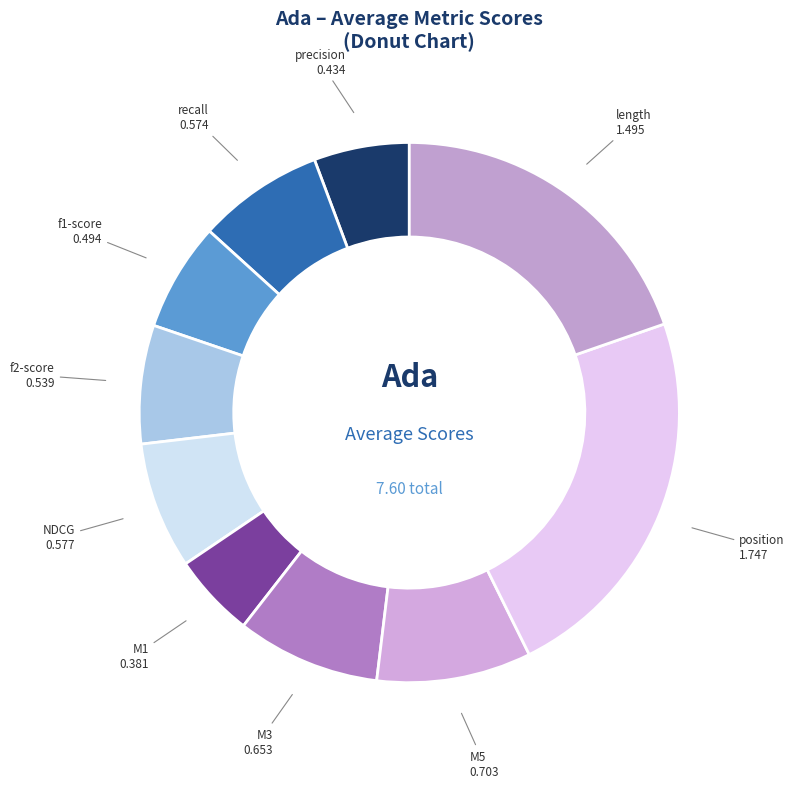

Does M3 account for over 50% of the chart?

No